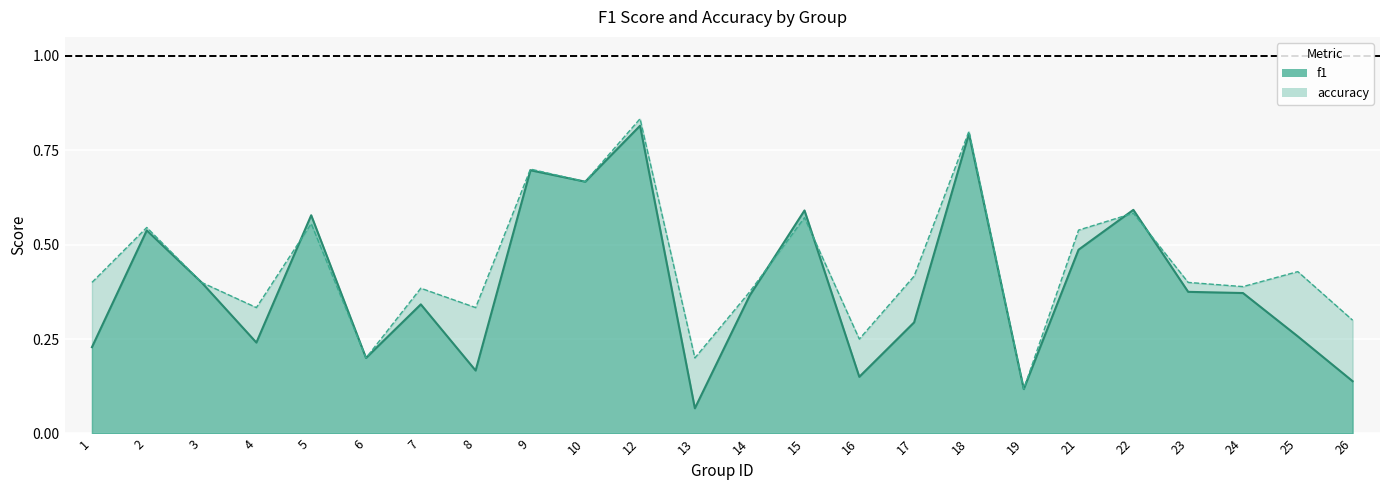

Reading right to left, list all the values displayed in this chart.

f1: 26=0.1	25=0.3	24=0.4	23=0.4	22=0.6	21=0.5	19=0.1	18=0.8	17=0.3	16=0.2	15=0.6	14=0.4	13=0.1	12=0.8	10=0.7	9=0.7	8=0.2	7=0.3	6=0.2	5=0.6	4=0.2	3=0.4	2=0.5	1=0.2
accuracy: 26=0.3	25=0.4	24=0.4	23=0.4	22=0.6	21=0.5	19=0.1	18=0.8	17=0.4	16=0.2	15=0.6	14=0.4	13=0.2	12=0.8	10=0.7	9=0.7	8=0.3	7=0.4	6=0.2	5=0.6	4=0.3	3=0.4	2=0.5	1=0.4